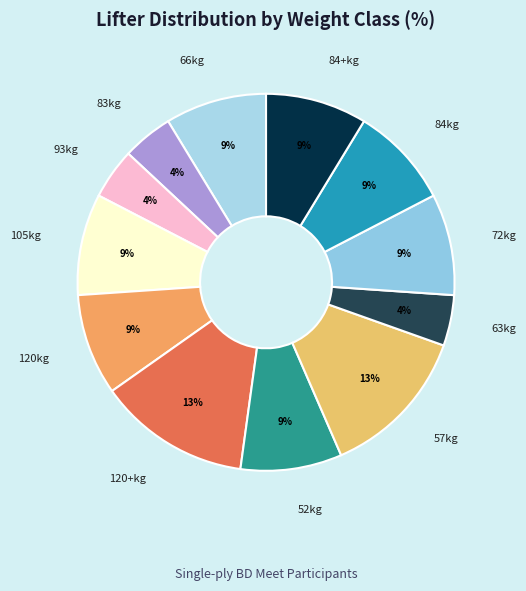

Does 84kg represent more than half of the total?

No